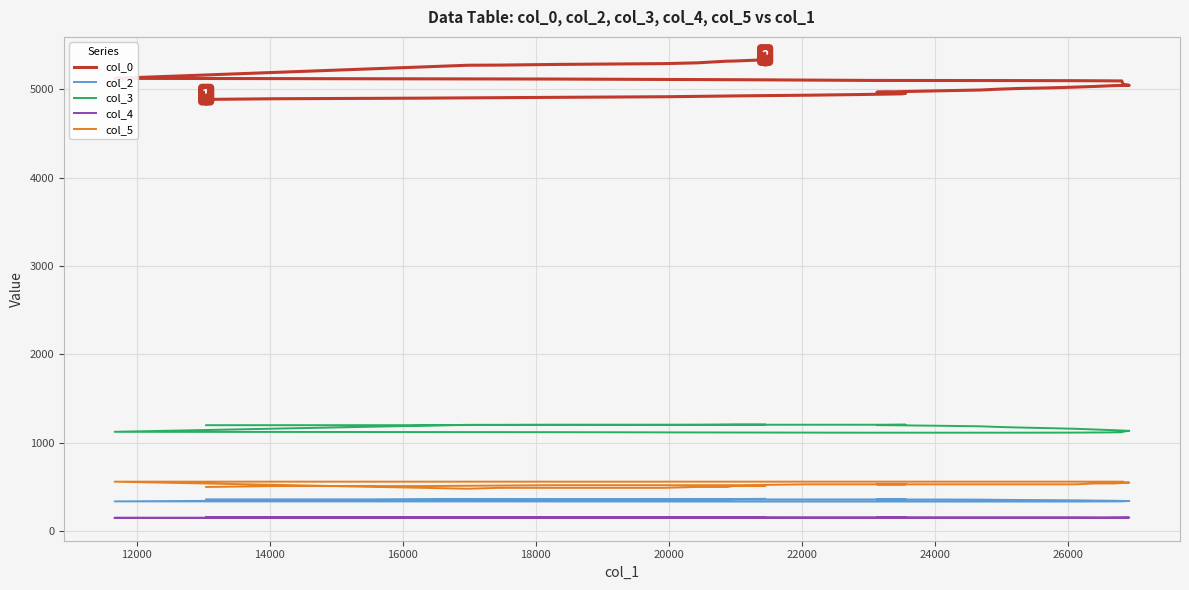

What are all the series names shown in the legend?

col_0, col_2, col_3, col_4, col_5